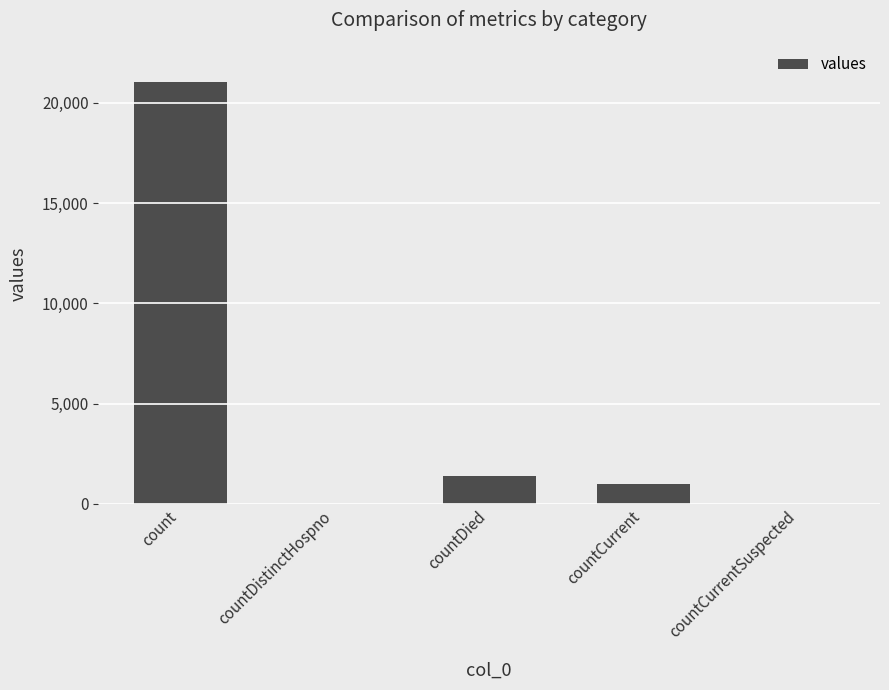

Where does the data first go above 1006?

count